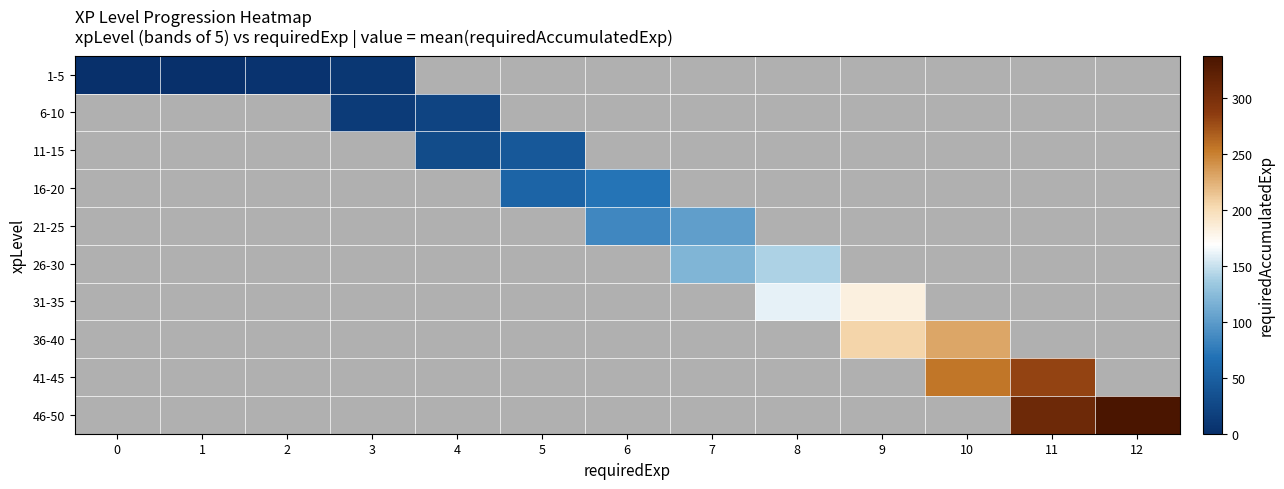

How many data points in 16-20 are less than 70?

1